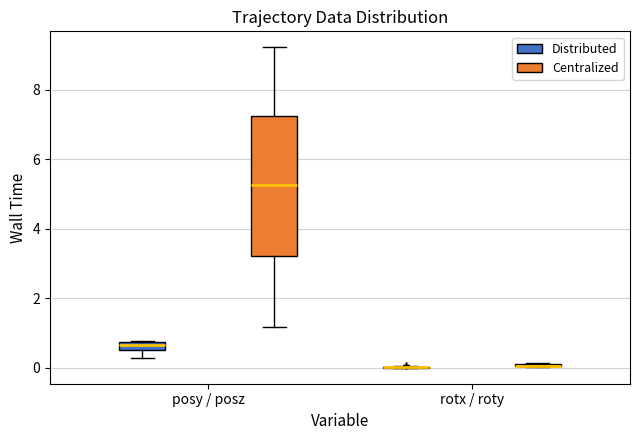

Where is the lower edge of the box for posy / posz (Distributed) on the y-axis? The values are not printed on the chart, so give them approximately, as read against the axis.

0.6